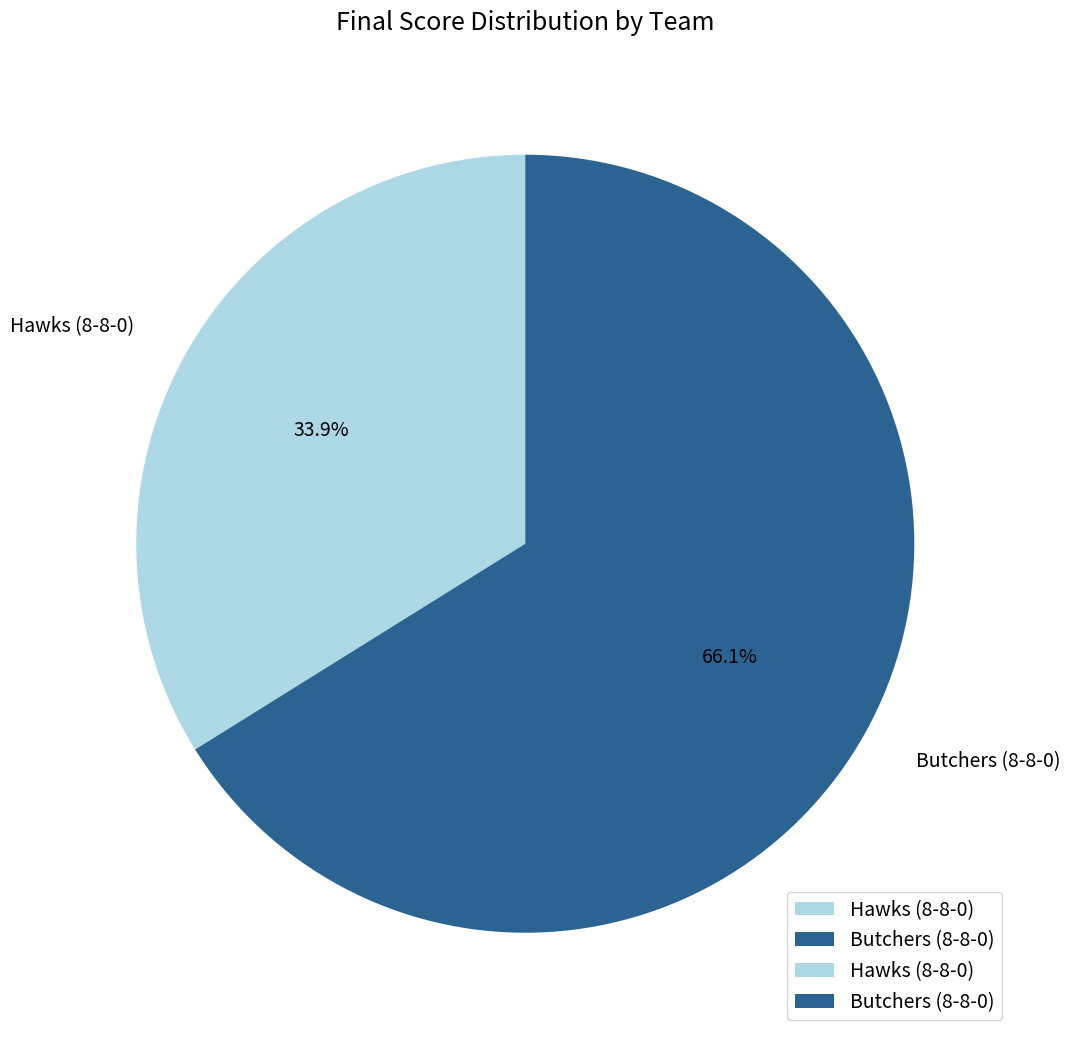

Count the number of slices in the pie.

2